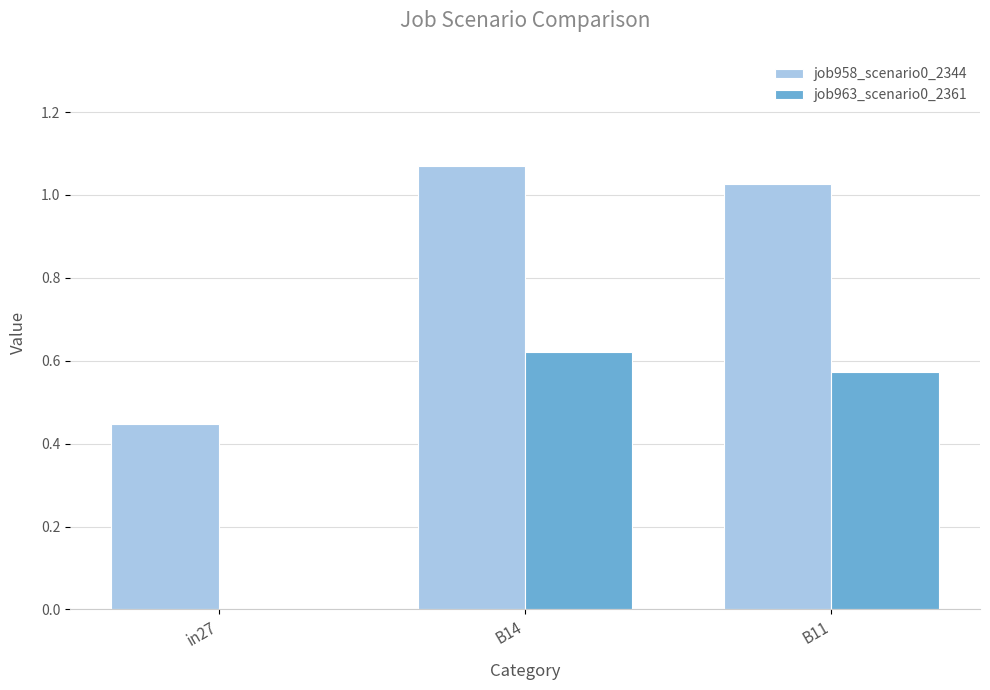

The job958_scenario0_2344 series shows 1.9 at B14. True or false?

False